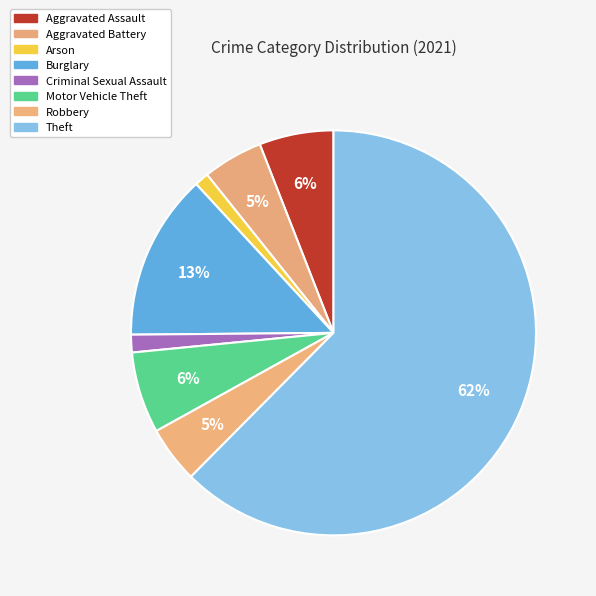

To the nearest percent, what is the average slice percentage?

12%